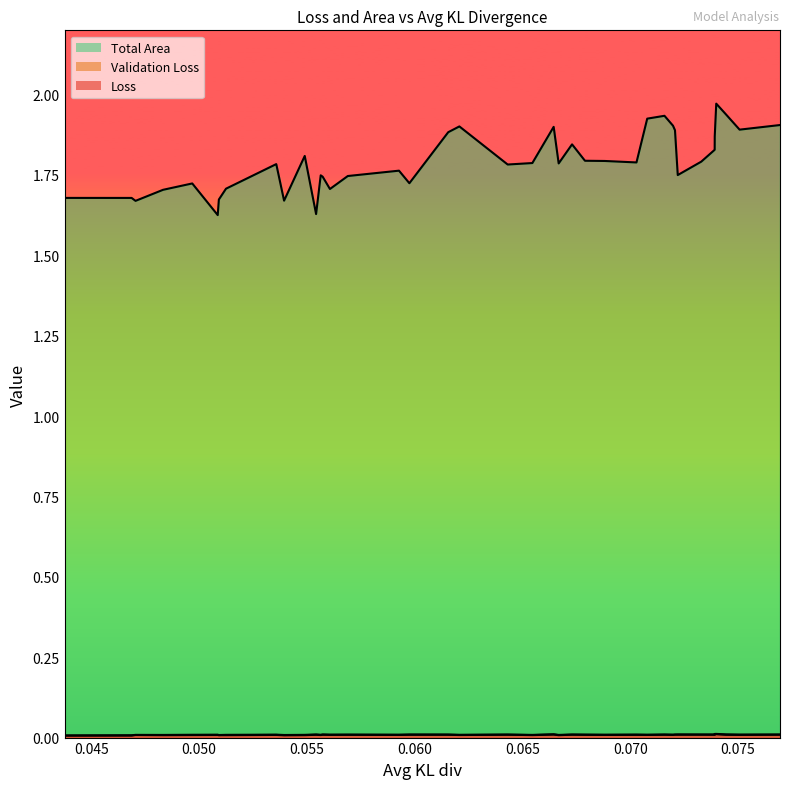

At which label is Validation Loss closest to 0?

0.0437553578273852